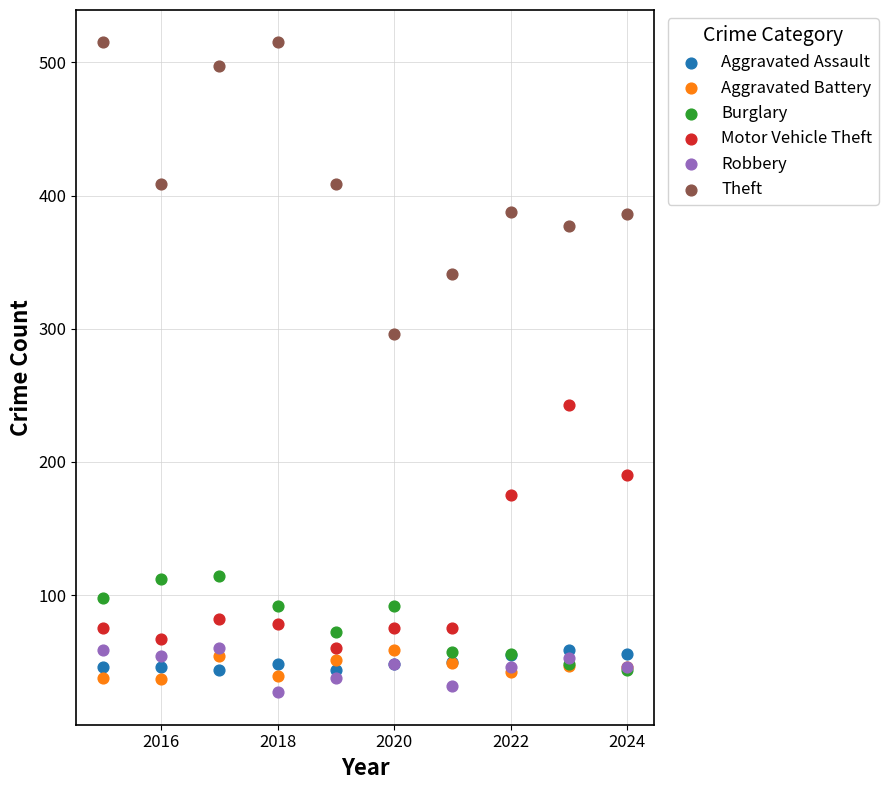

What are all the series names shown in the legend?

Aggravated Assault, Aggravated Battery, Burglary, Motor Vehicle Theft, Robbery, Theft